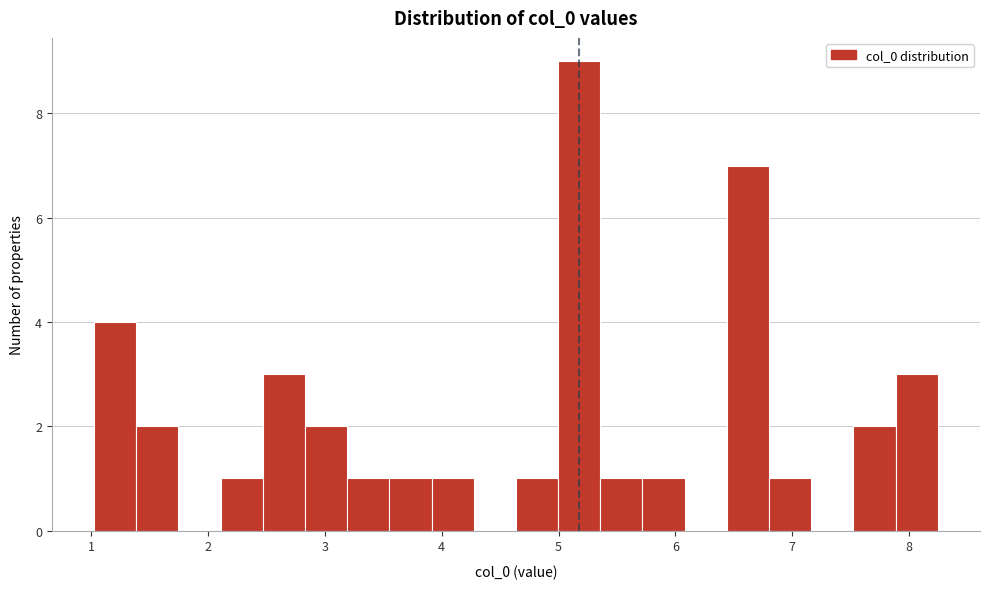

Around what value on the x-axis is the tallest bar? Give the approximate position of its centre, as read against the axis.

5.2